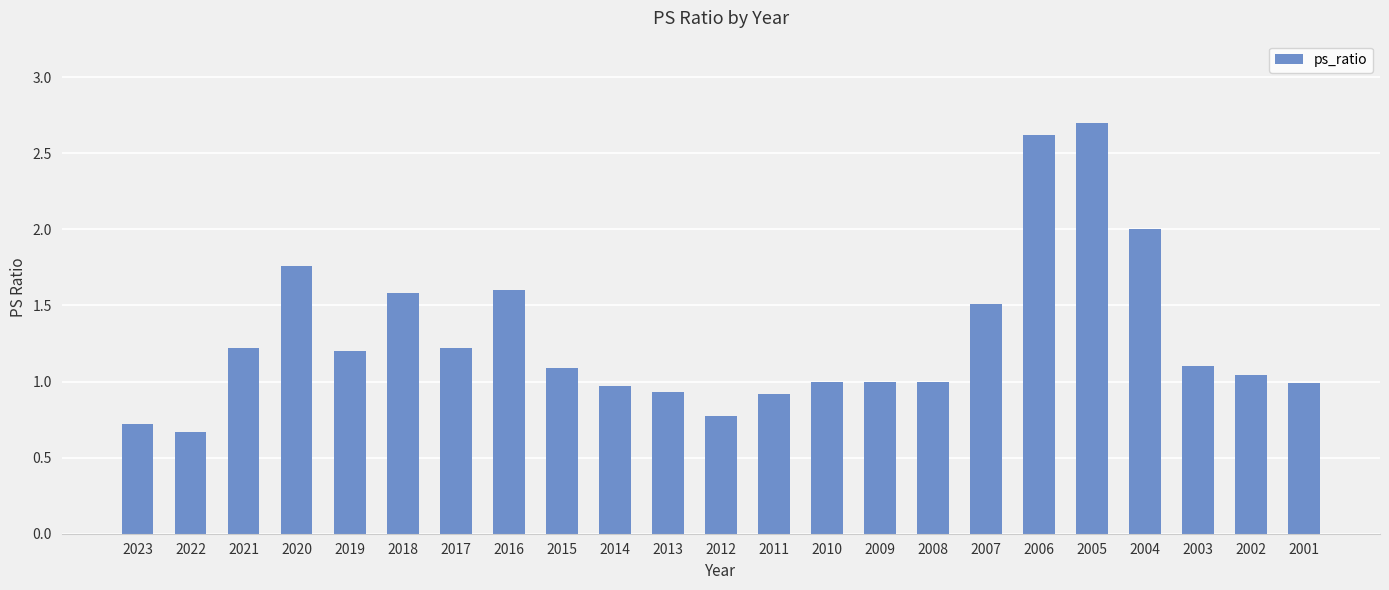

What is the minimum value shown in the chart?

0.7